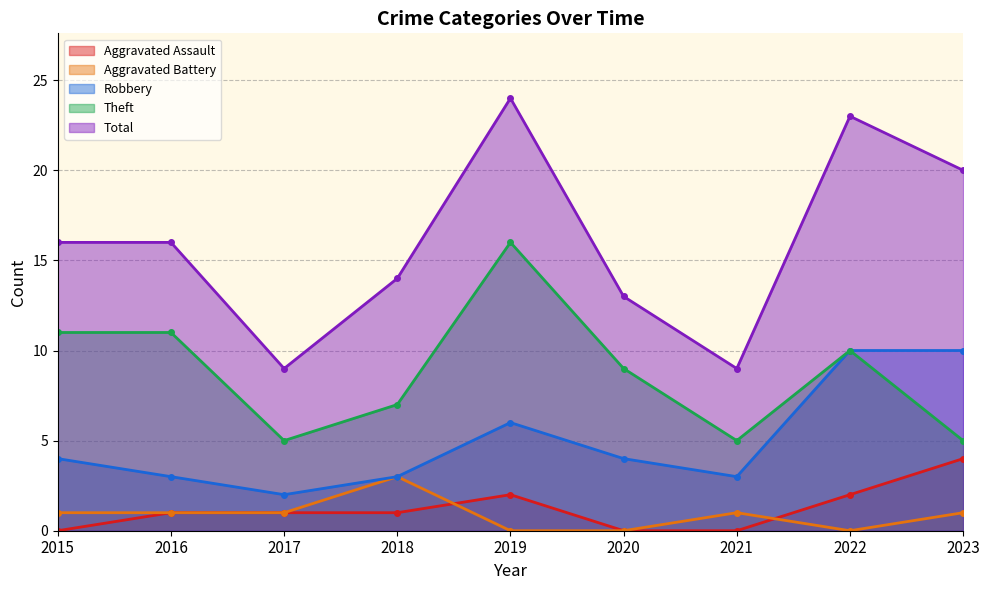

Is it true that Aggravated Assault equals 2 at 2020?

False